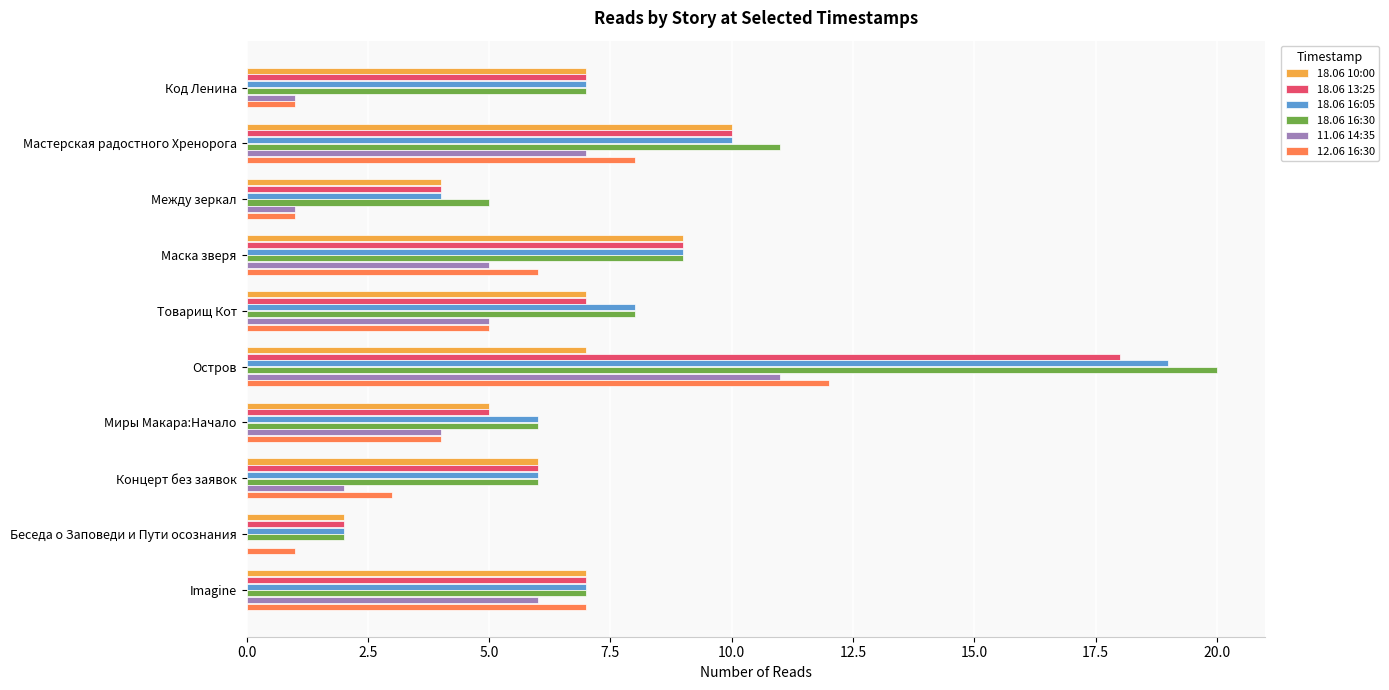

How many distinct data groups are displayed?

6